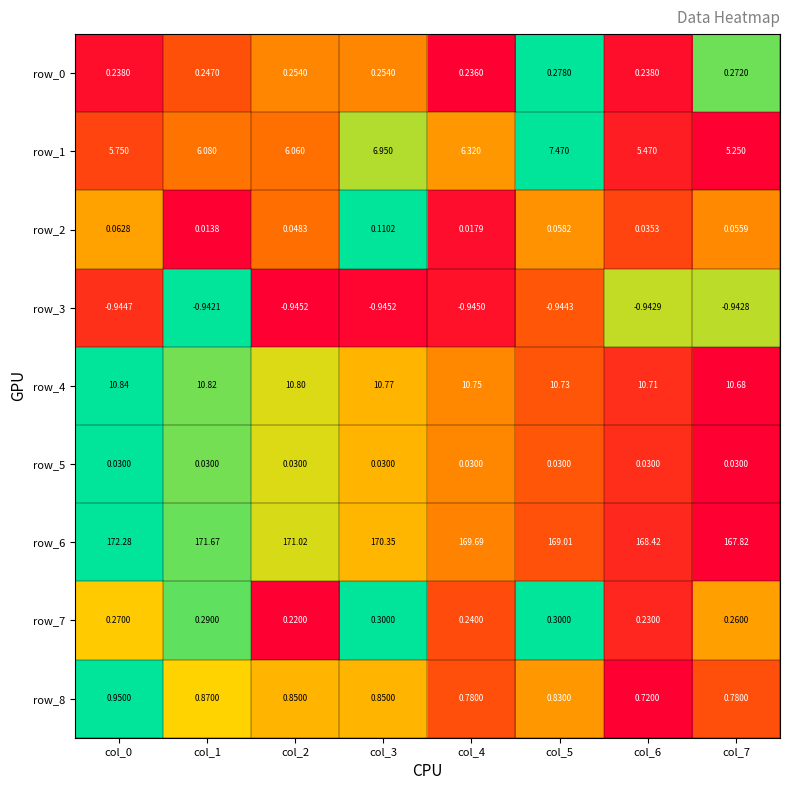

Is the value of row_7 at col_2 greater than the value of row_2 at col_5?

Yes